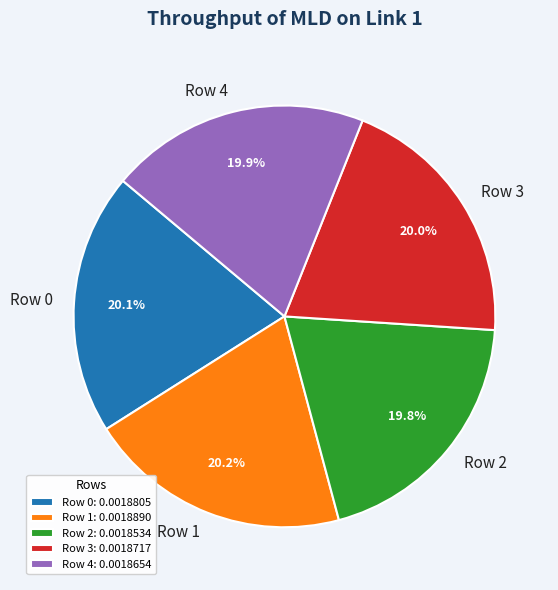

Is there any slice that represents more than half of the pie?

No